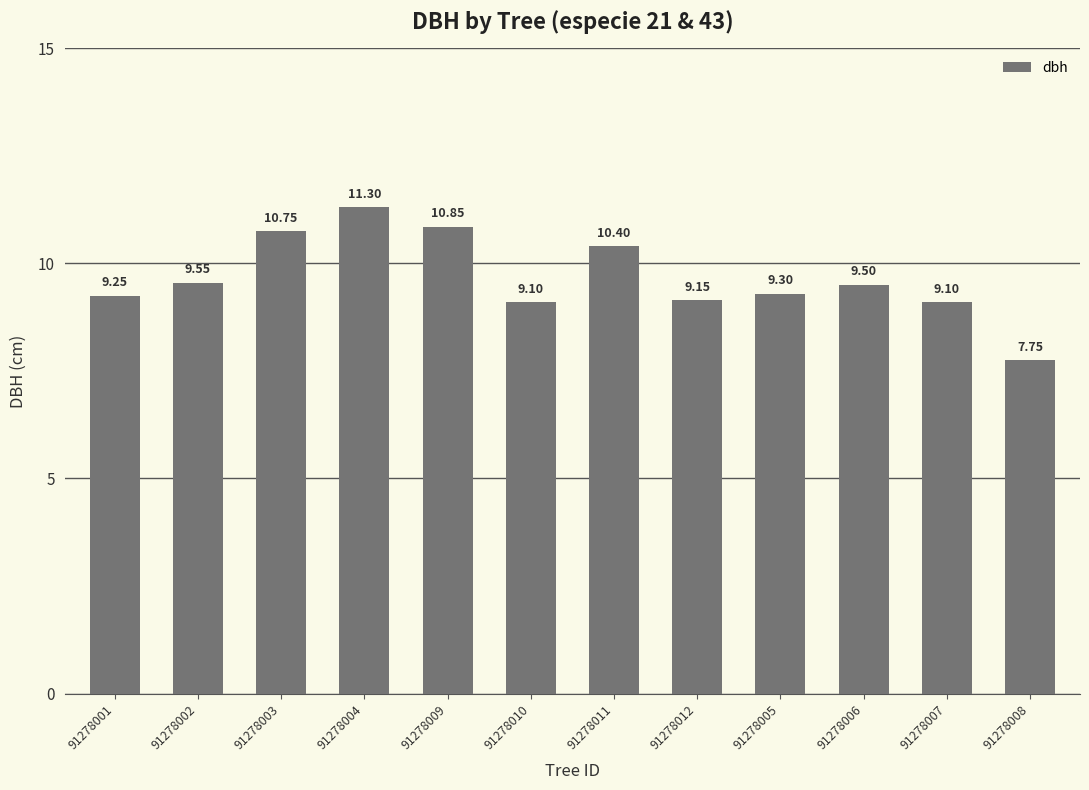

What is the ratio of the value at 91278006 to the value at 91278012?

1.0